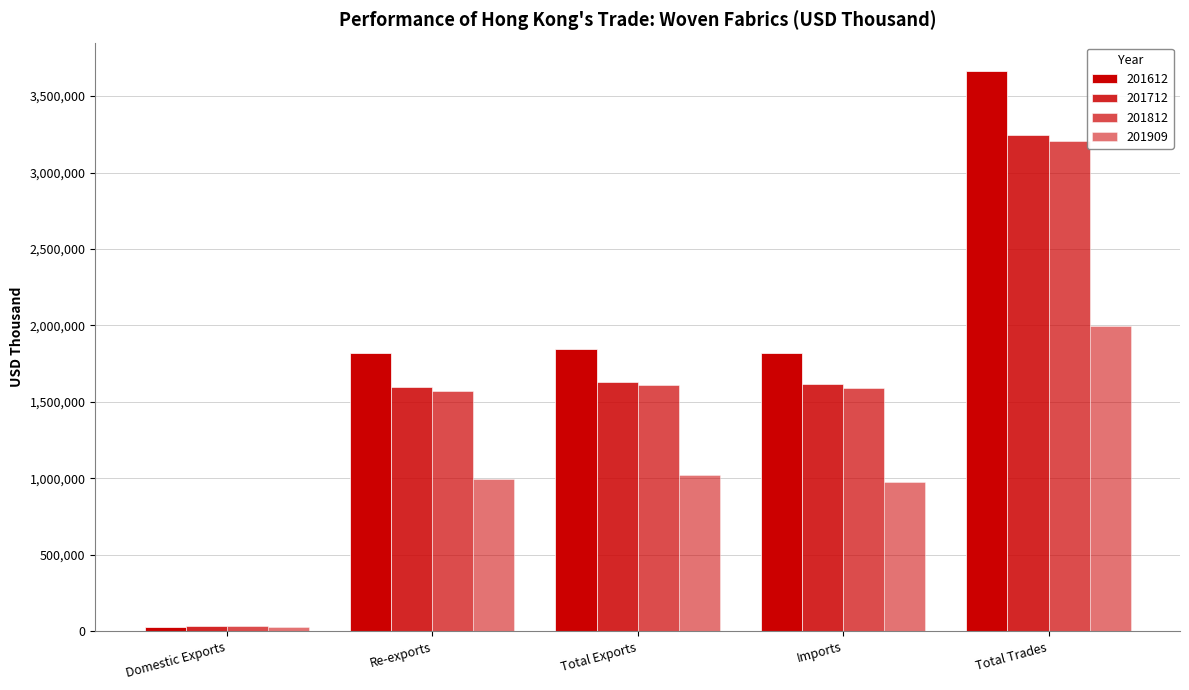

How many data points in 201909 are less than 993817?

2